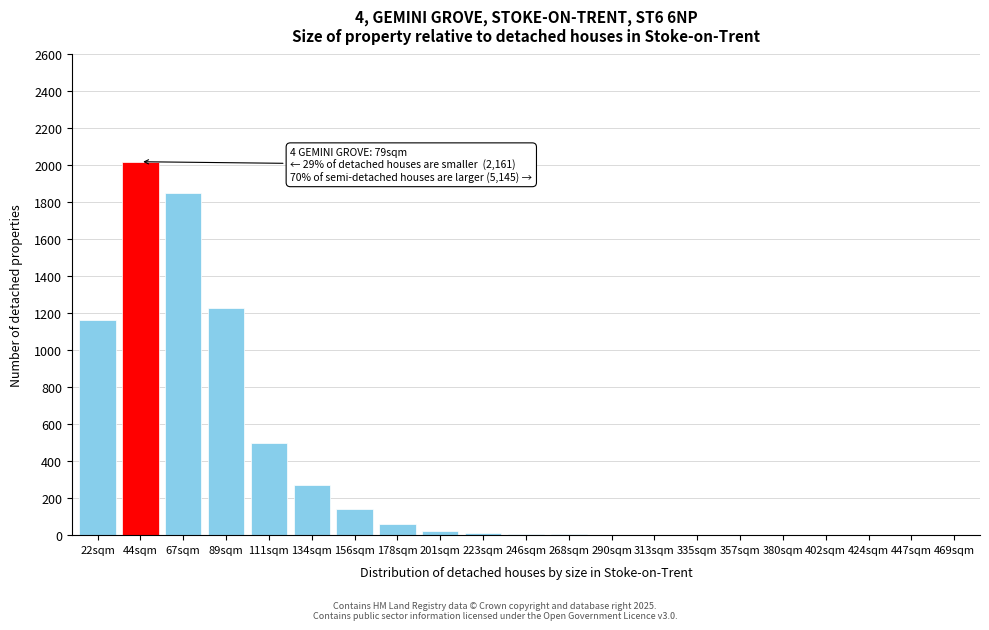

Where is the data nearest to the value 1010?

22sqm